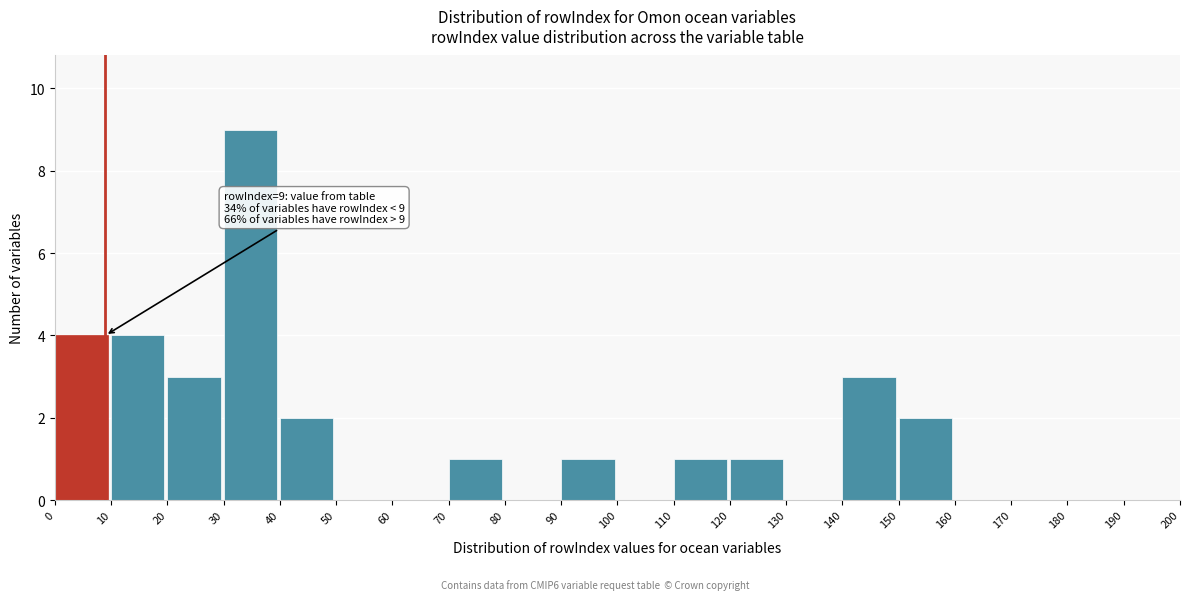

Over which range of the x-axis is the bar tallest?

30 to 40